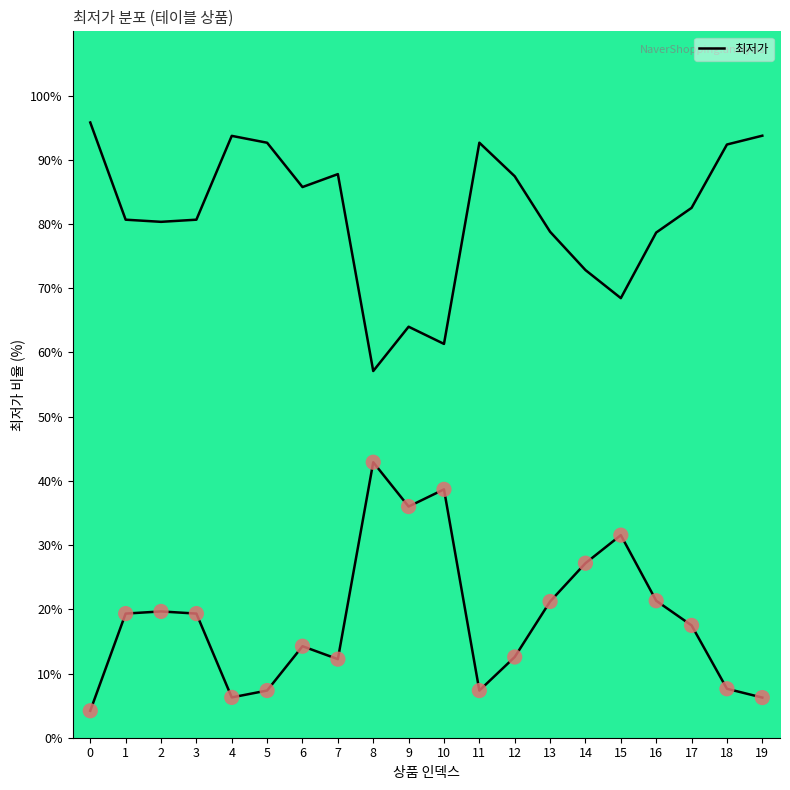

What is the change in value from 5 to 14?

+19.8